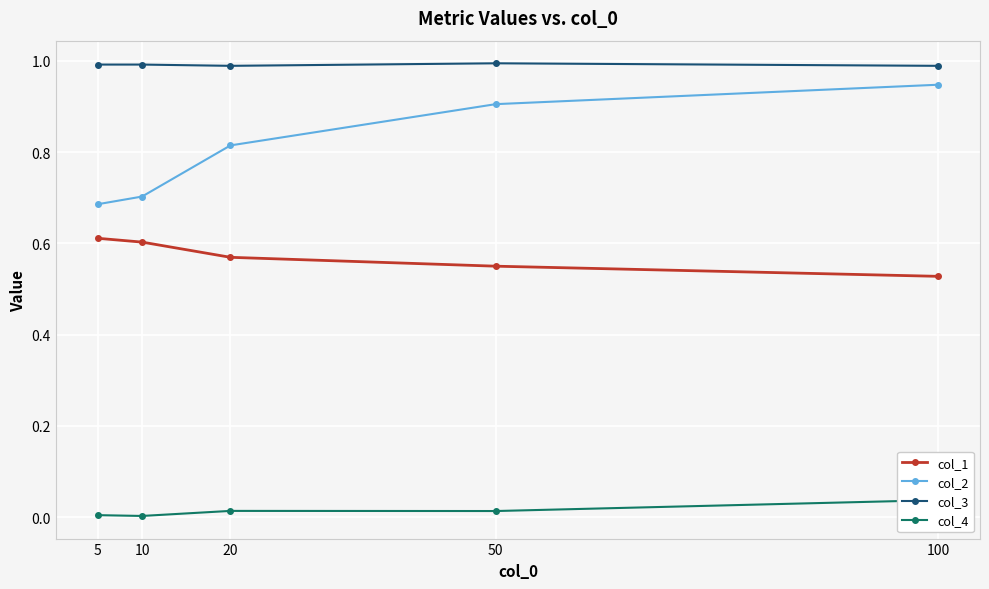

At which category does the chart reach its peak across all series?

50